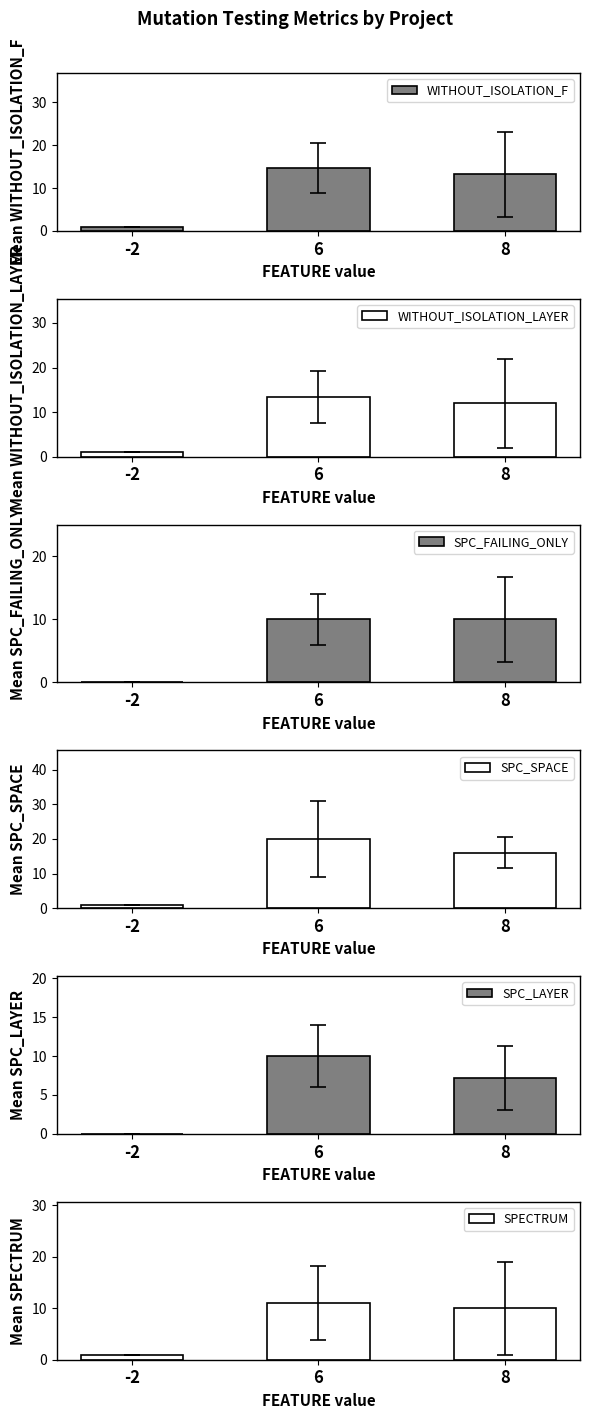

How many groups of bars are there?

3